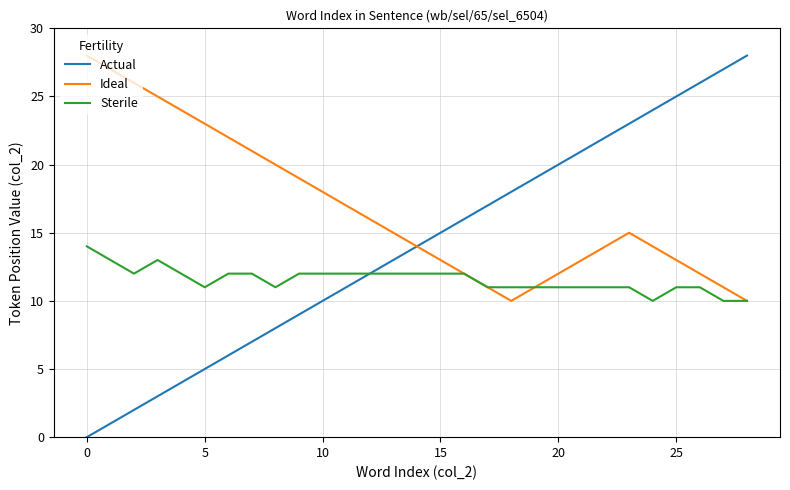

Which series has the widest spread of values?

Actual